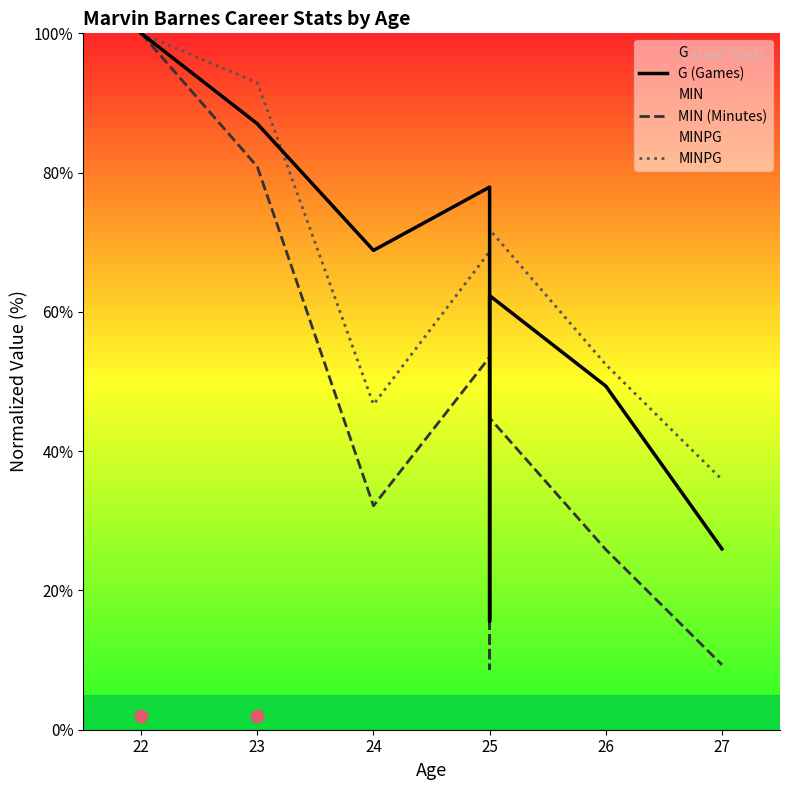

Which series contains the highest Y value?

G (Games)